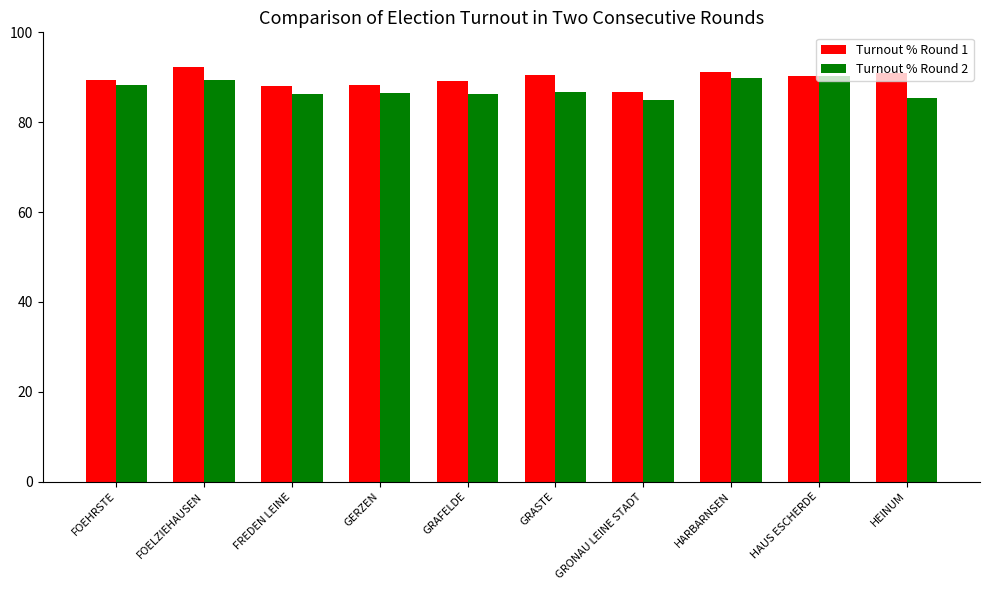

What is the highest value of the Turnout % Round 1 series?

92.2